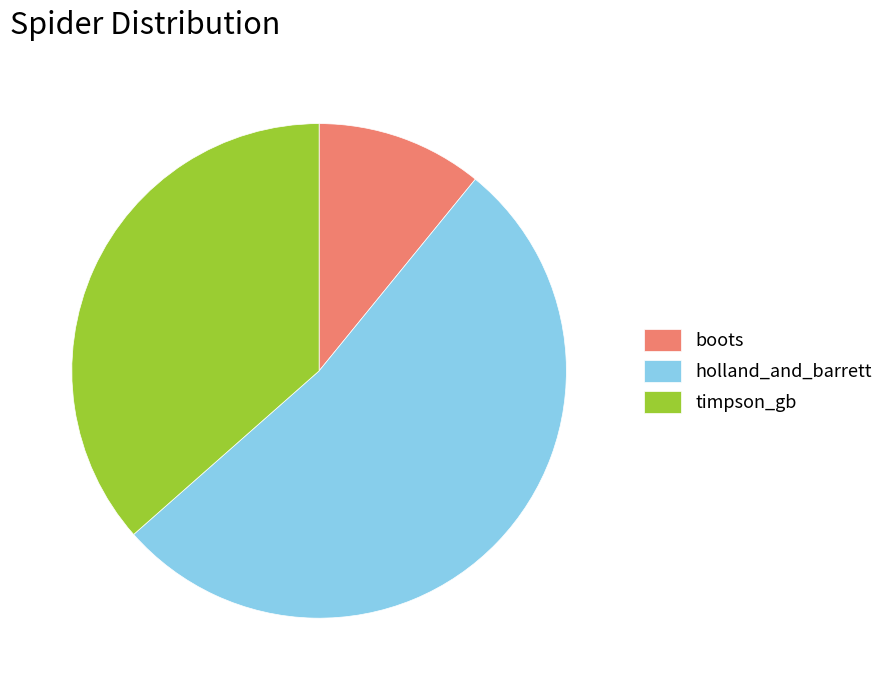

Do boots and holland_and_barrett together represent more than half of the pie?

Yes